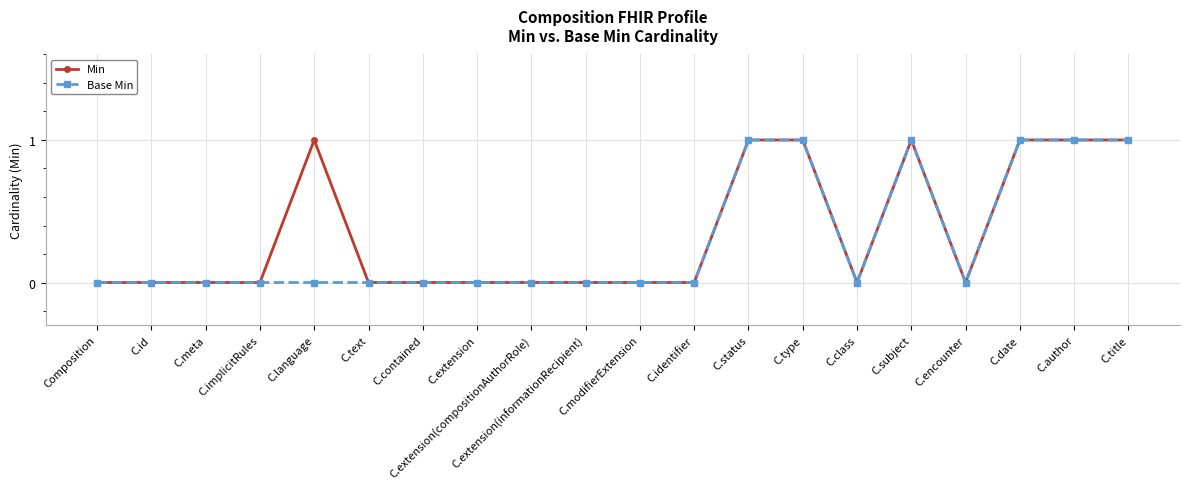

What is the label of the 13th point from the right?

C.extension